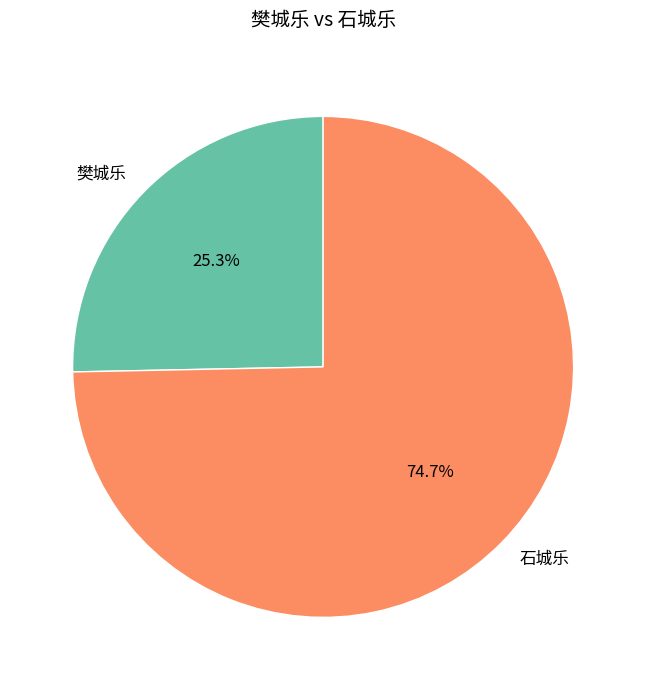

Count the number of slices in the pie.

2